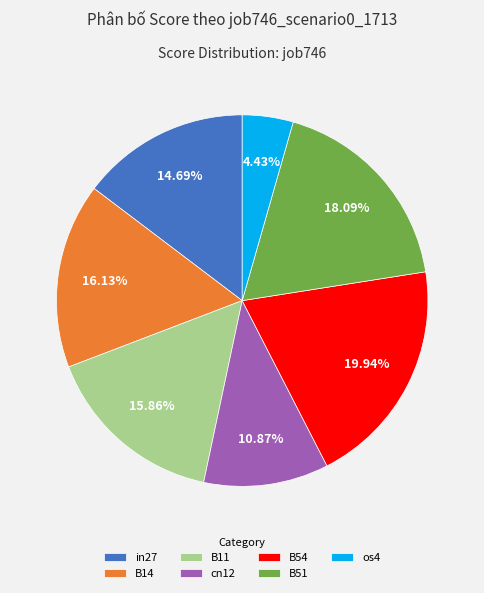

To the nearest percent, what is the difference between the B51 and B11 slice percentages?

2%